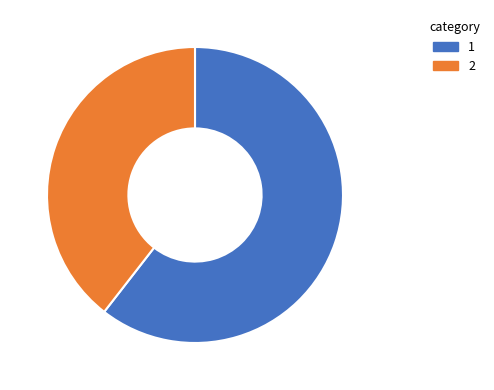

Is there a majority slice in this chart?

Yes